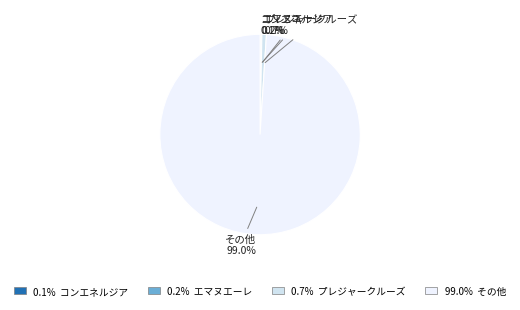

To the nearest percent, what is the difference between the largest and smallest slice percentages?

99%